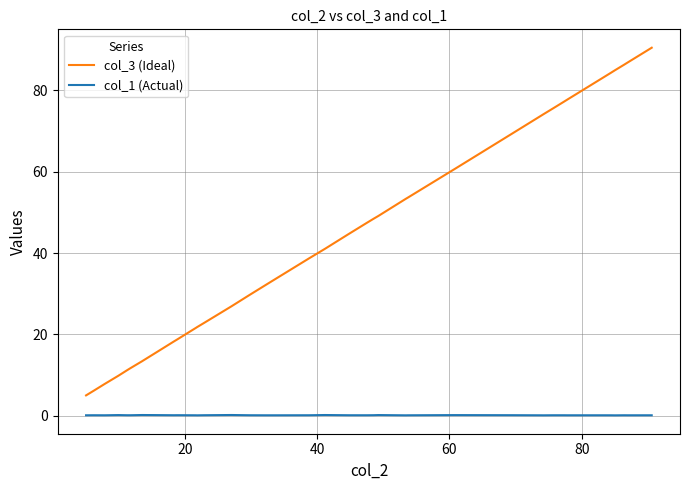

What is the difference between the maximum and minimum values in the col_3 (Ideal) series?

85.5